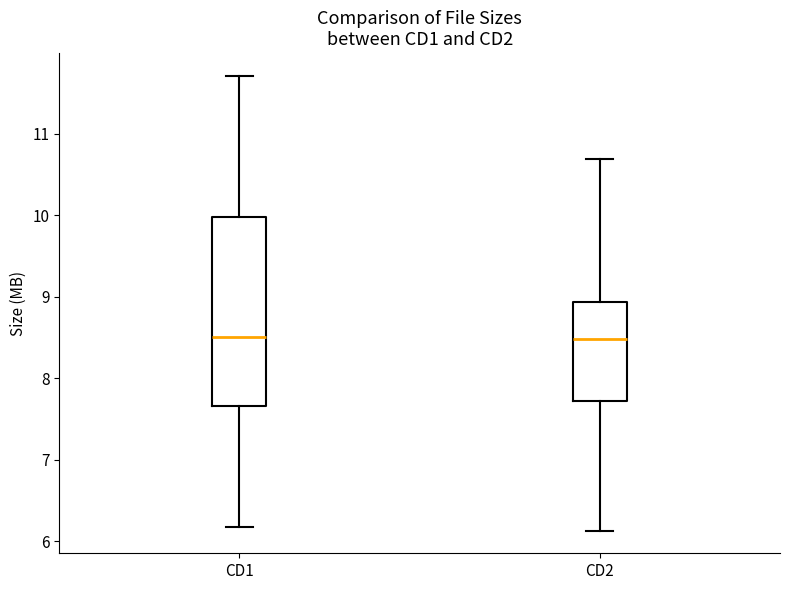

Where is the lower edge of the box for CD1 on the y-axis? The values are not printed on the chart, so give them approximately, as read against the axis.

7.7